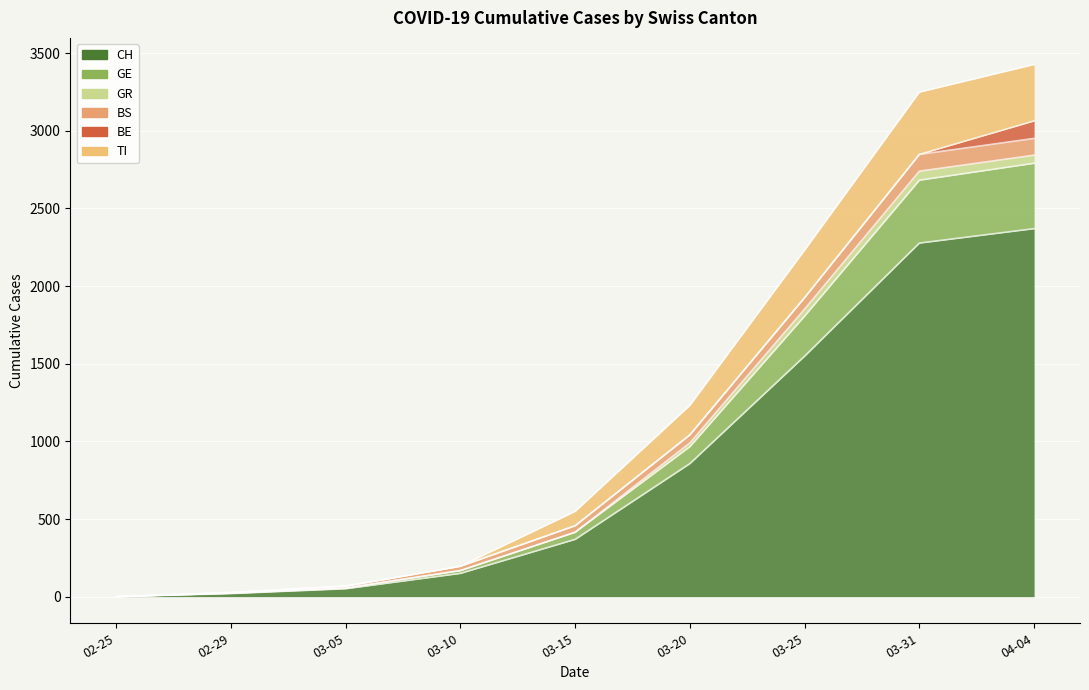

Which category has the highest value across all series?

04-04